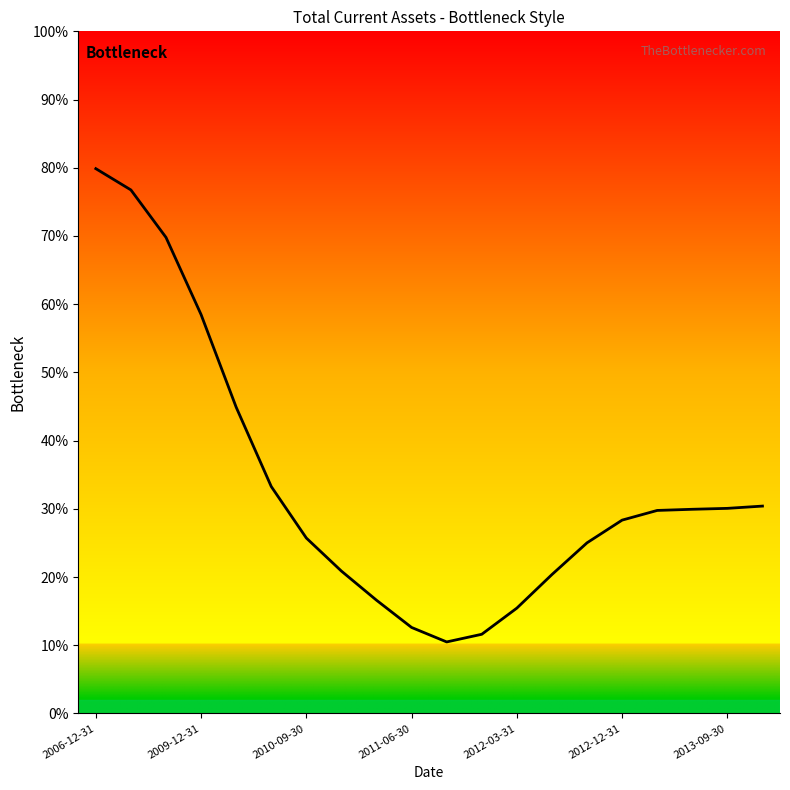

What is the maximum value shown in the chart?

79.9